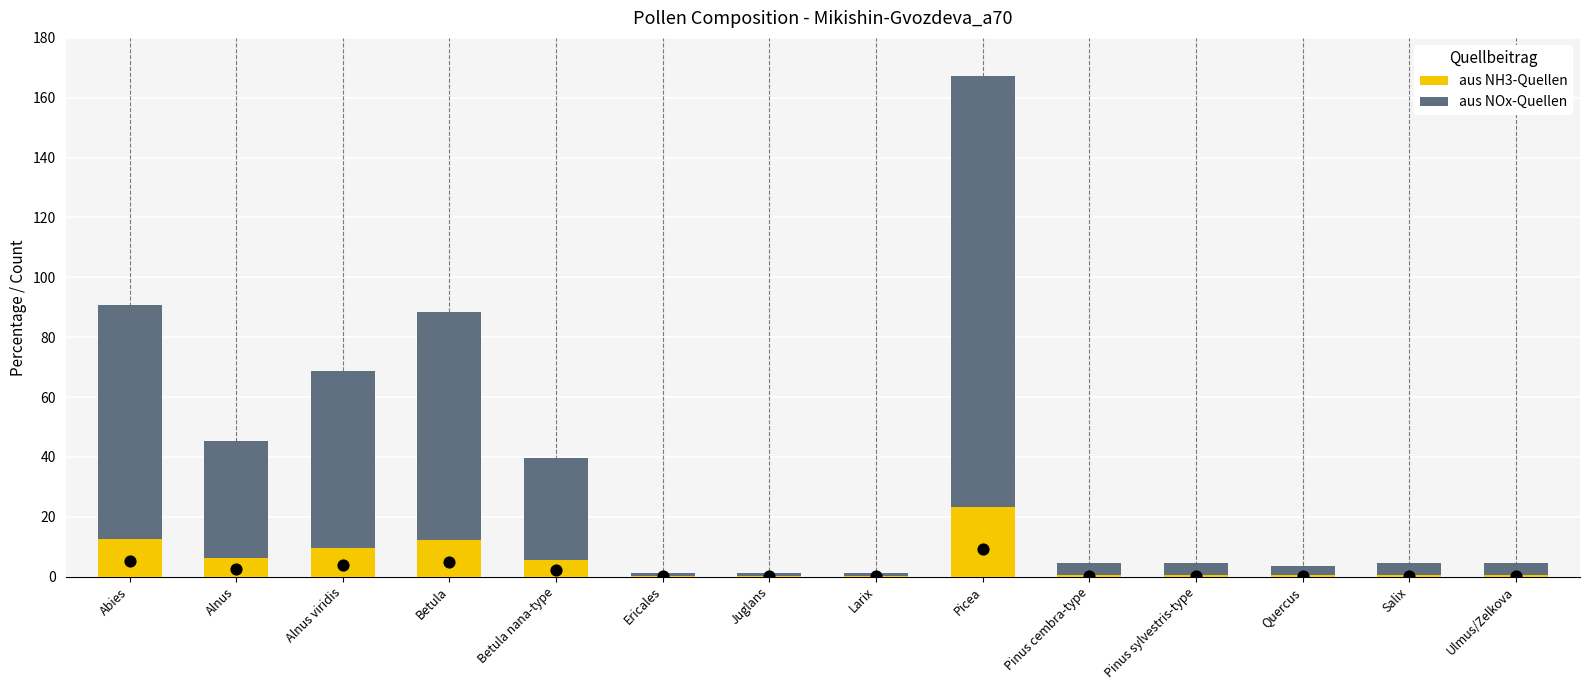

Which series contains the lowest Y value?

aus NH3-Quellen